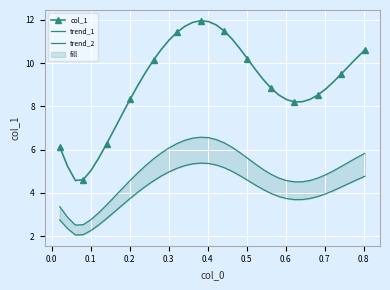

Reading right to left, transcribe all the data shown in this chart.

col_1: 10.6	10.3	9.9	9.5	9.1	8.8	8.5	8.3	8.2	8.2	8.3	8.5	8.8	9.3	9.7	10.2	10.7	11.1	11.5	11.8	11.9	12.0	11.9	11.7	11.4	11.1	10.6	10.1	9.6	9.0	8.3	7.7	7.0	6.3	5.6	5.0	4.6	4.6	5.2	6.1
trend_1: 5.8	5.6	5.4	5.2	5.0	4.8	4.7	4.6	4.5	4.5	4.6	4.7	4.9	5.1	5.3	5.6	5.9	6.1	6.3	6.5	6.6	6.6	6.5	6.4	6.3	6.1	5.9	5.6	5.3	4.9	4.6	4.2	3.8	3.5	3.1	2.8	2.5	2.5	2.9	3.4
trend_2: 4.8	4.6	4.4	4.3	4.1	4.0	3.8	3.7	3.7	3.7	3.7	3.8	4.0	4.2	4.4	4.6	4.8	5.0	5.2	5.3	5.4	5.4	5.3	5.3	5.1	5.0	4.8	4.6	4.3	4.0	3.7	3.4	3.1	2.8	2.5	2.3	2.1	2.1	2.4	2.8